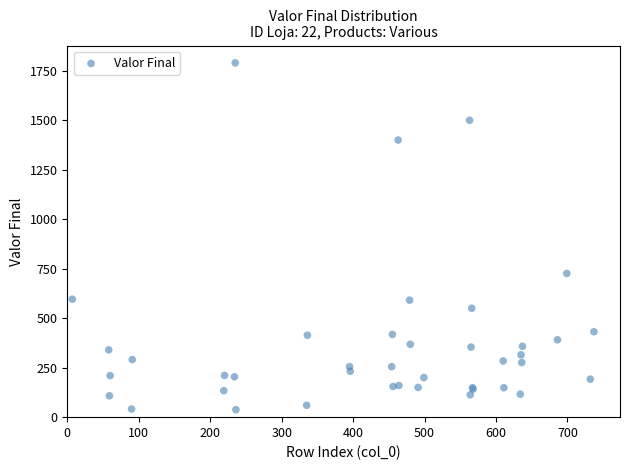

What Y value in the scatter plot is closest to 914?

726